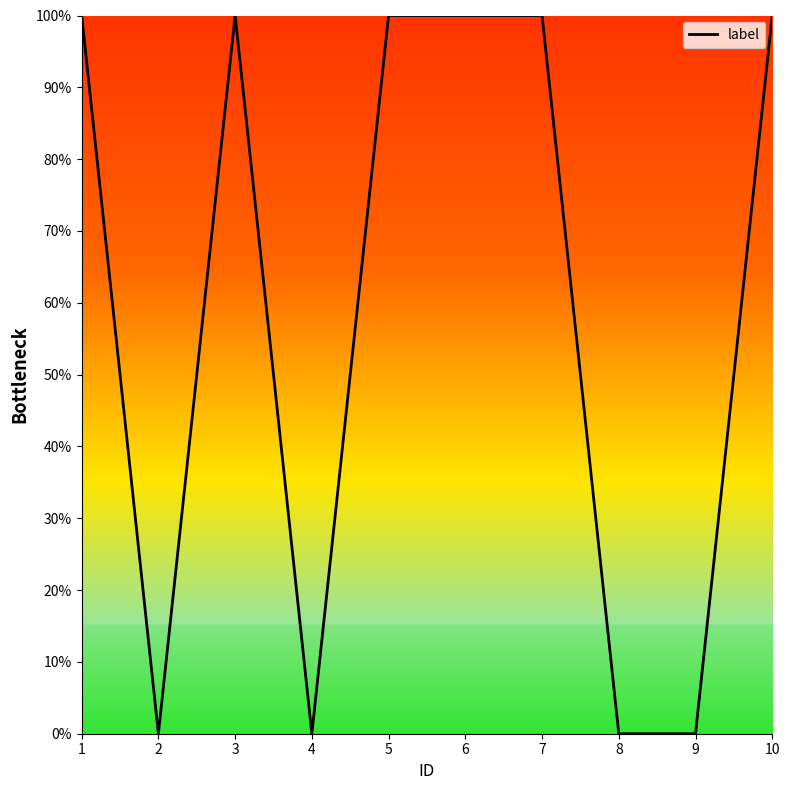

Is this an area chart (filled region under the line)?

Yes